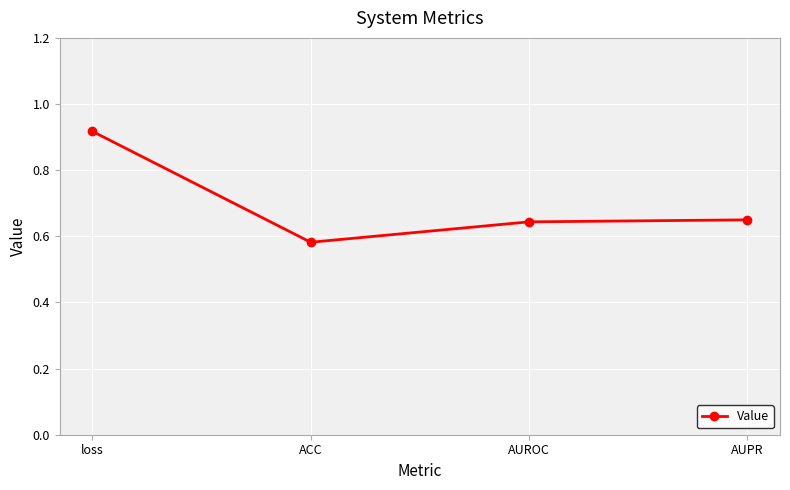

How many distinct data groups are displayed?

1